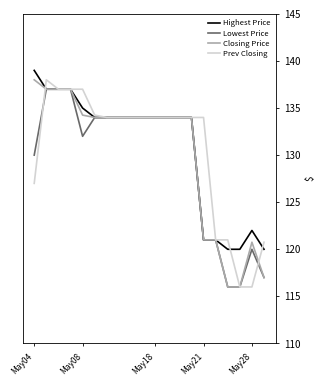

What is the maximum value shown in the chart?

139.0